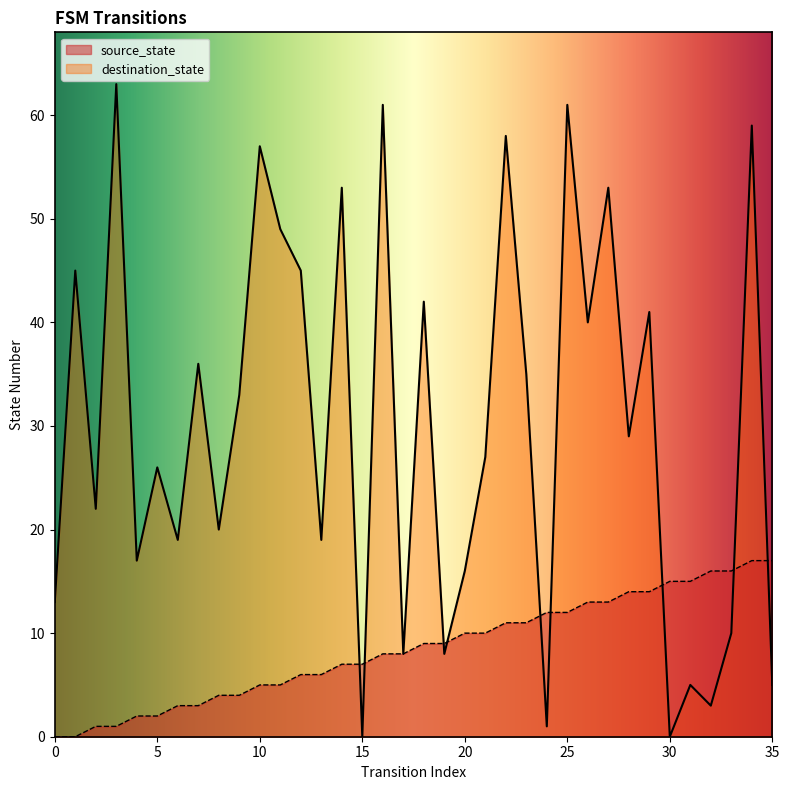

What is the sum of the source_state values at 24 and 17?

20